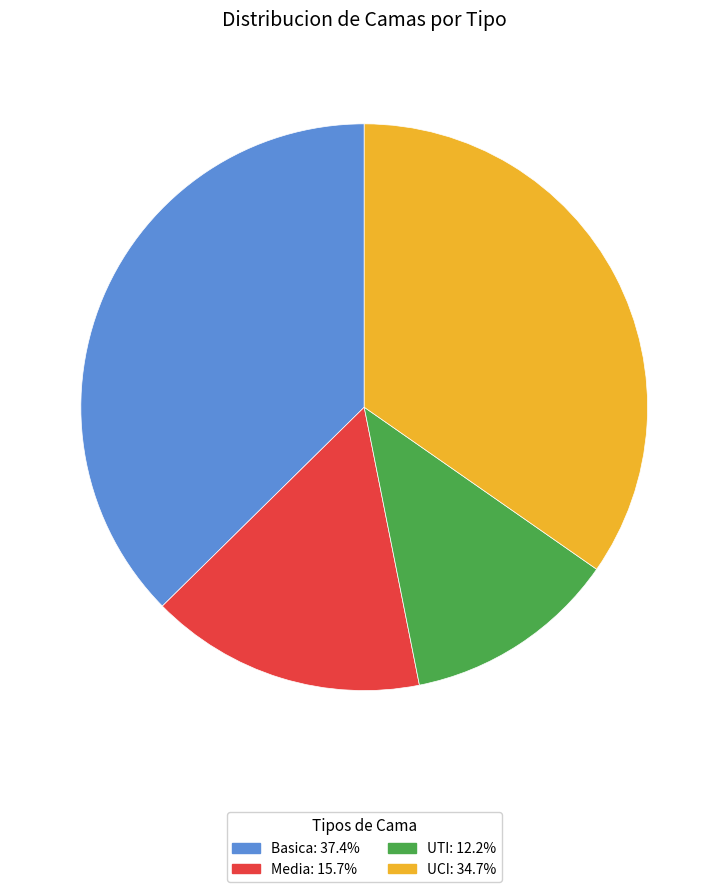

Which slice is the largest?

Basica